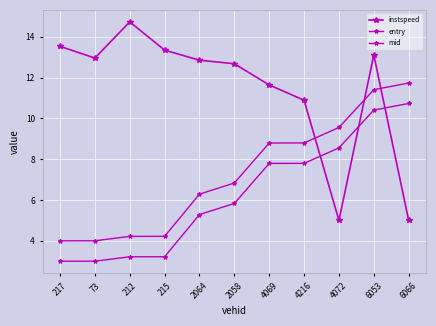

Is it true that instspeed equals 3.9 at 4069?

False